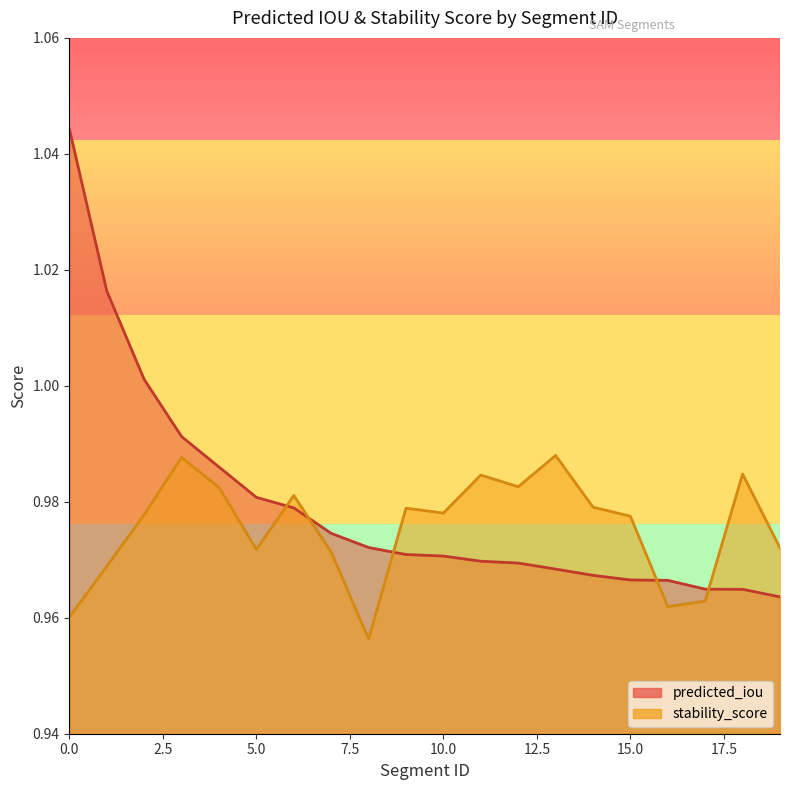

What is the difference between the maximum and second lowest values in the predicted_iou_line series?

0.1